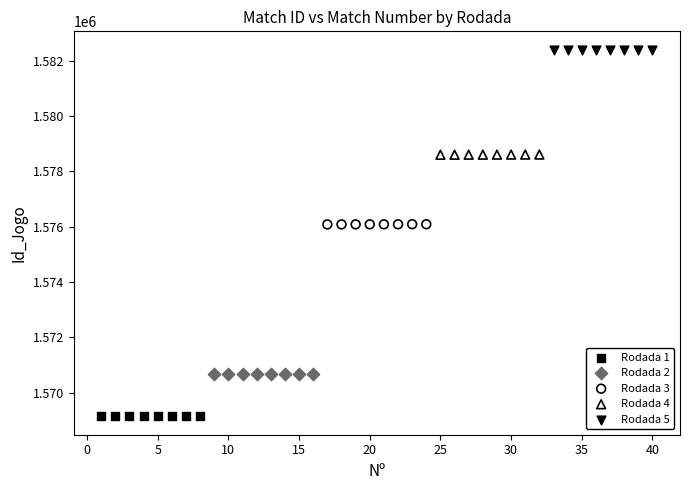

Which series reaches the maximum Y coordinate?

Rodada 5